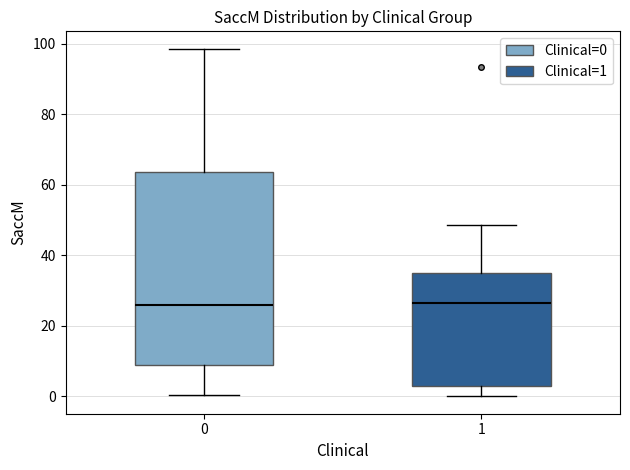

Reading left to right, read every box against the y-axis: the position of its median line, the range the box covers, and the ends of its whiskers. The values are not printed on the chart, so give them approximately, as read against the axis.

0: median 26, box 8 to 64, whiskers 0 to 98
1: median 26, box 2 to 34, whiskers 0 to 48